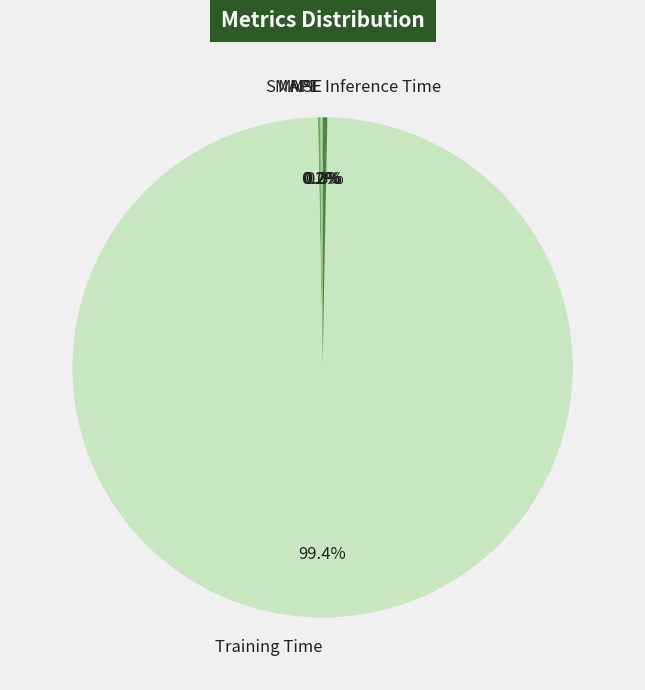

Which slice is the largest?

Training Time